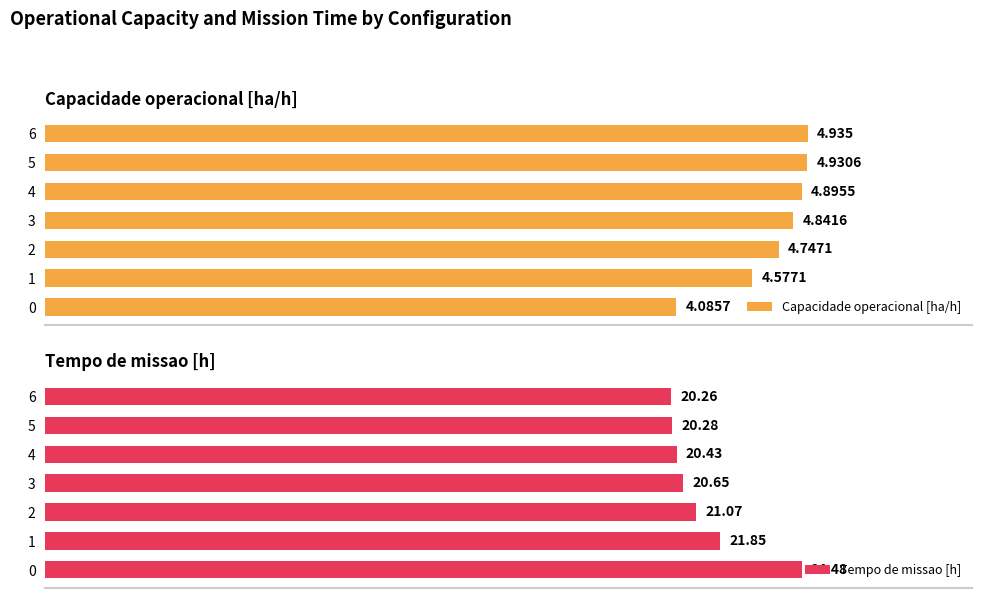

What is the value of the Tempo de missao [h] bar at the 4th from the left?

20.6